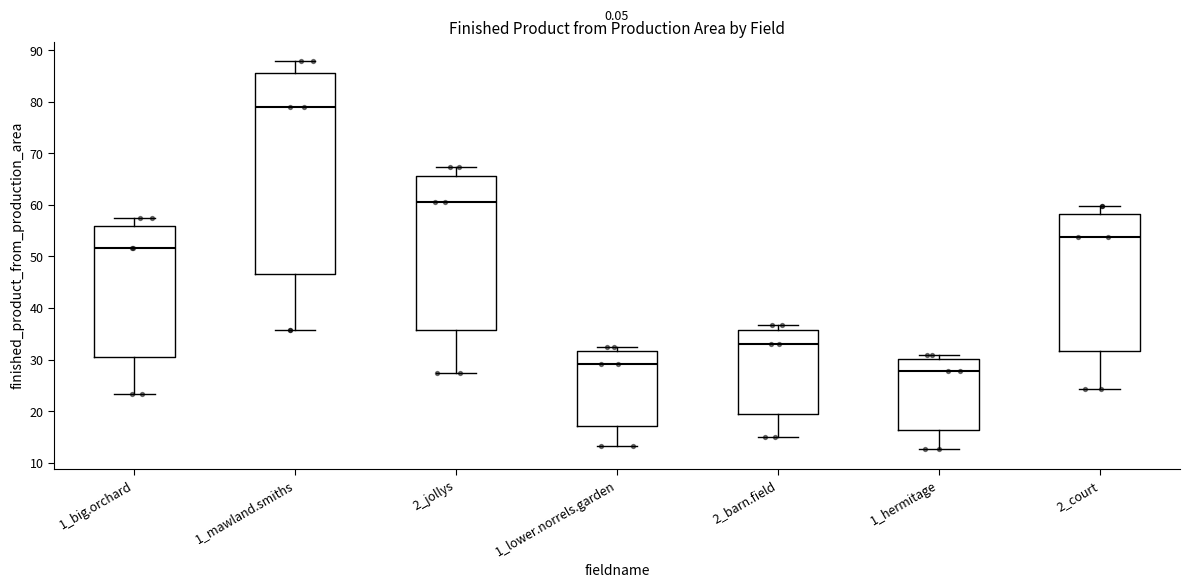

Reading left to right, read every box against the y-axis: the position of its median line, the range the box covers, and the ends of its whiskers. The values are not printed on the chart, so give them approximately, as read against the axis.

1_big.orchard: median 52, box 30 to 56, whiskers 23 to 57
1_mawland.smiths: median 79, box 47 to 86, whiskers 36 to 88
2_jollys: median 61, box 36 to 66, whiskers 27 to 67
1_lower.norrels.garden: median 29, box 17 to 32, whiskers 13 to 32 (just above the box's upper edge)
2_barn.field: median 33, box 19 to 36, whiskers 15 to 37
1_hermitage: median 28, box 16 to 30, whiskers 13 to 31
2_court: median 54, box 32 to 58, whiskers 24 to 60